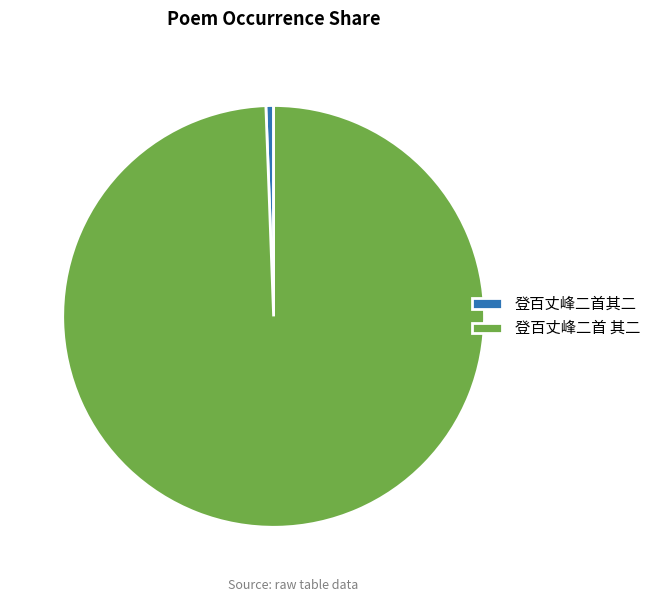

The 登百丈峰二首其二 slice represents 11% of the pie. True or false?

False